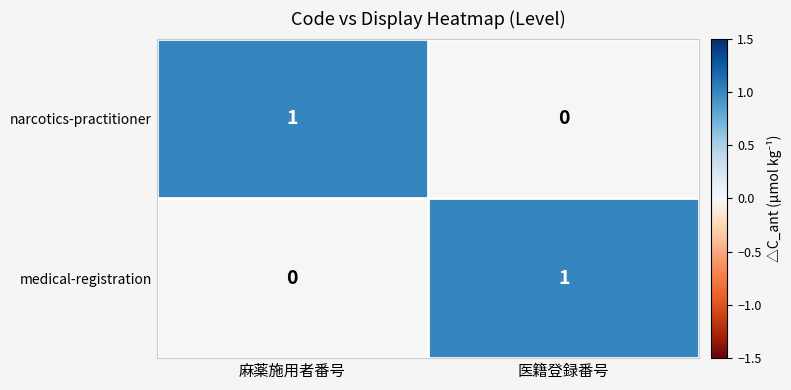

Is the value of narcotics-practitioner at 医籍登録番号 greater than the value of medical-registration at 医籍登録番号?

No